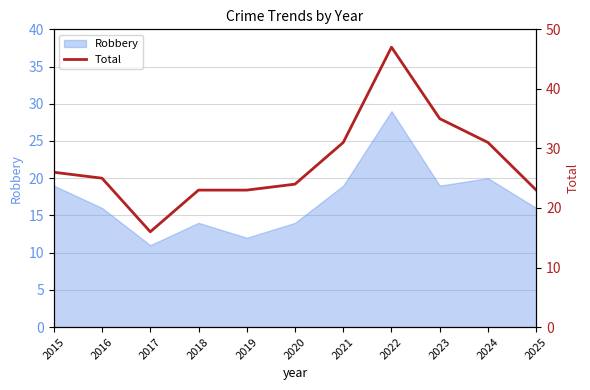

Does the chart display data point markers on the line(s)?

No